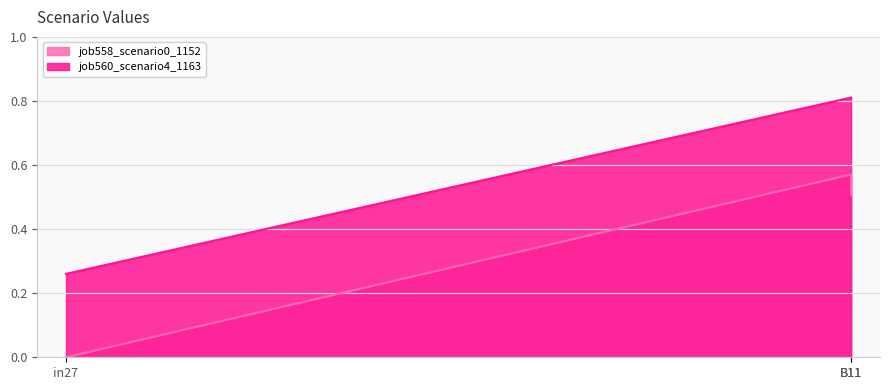

The job558_scenario0_1152 series shows 0.3 at in27. True or false?

False